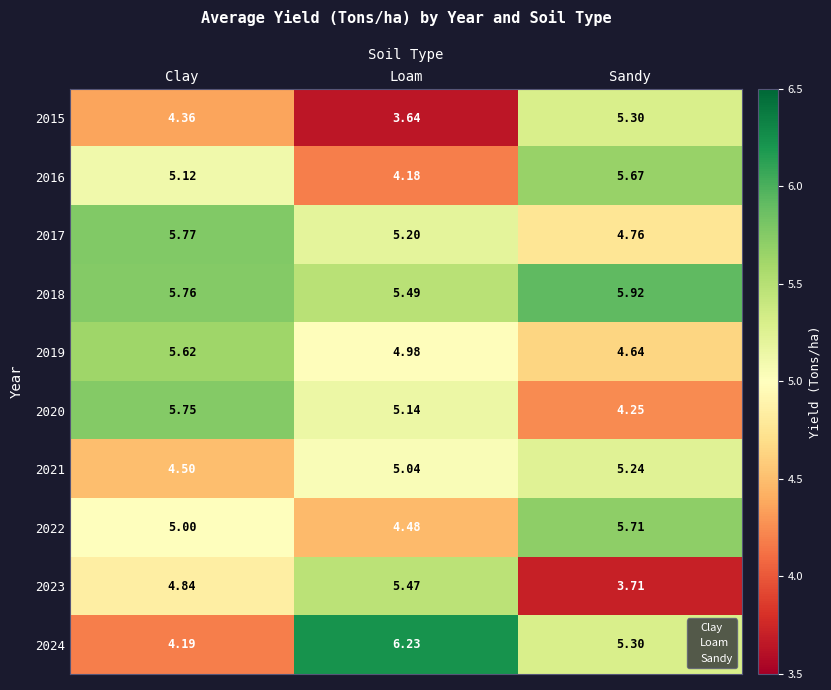

Rank the categories by 2015 value from lowest to highest.

Loam, Clay, Sandy